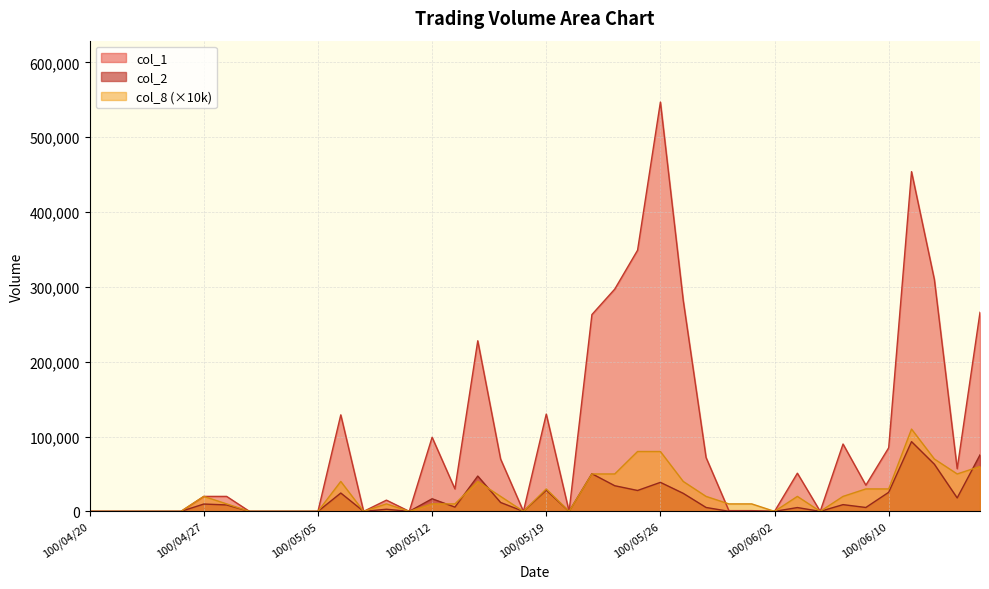

At which category is the sum across all series the highest?

100/05/26